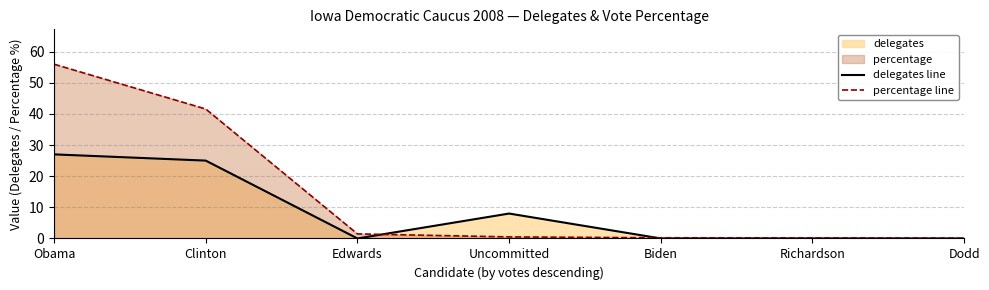

Reading left to right, list all the values displayed in this chart.

delegates line: 27.0	25.0	0.0	8.0	0.0	0.0	0.0
percentage line: 56.0	41.6	1.5	0.5	0.2	0.2	0.1